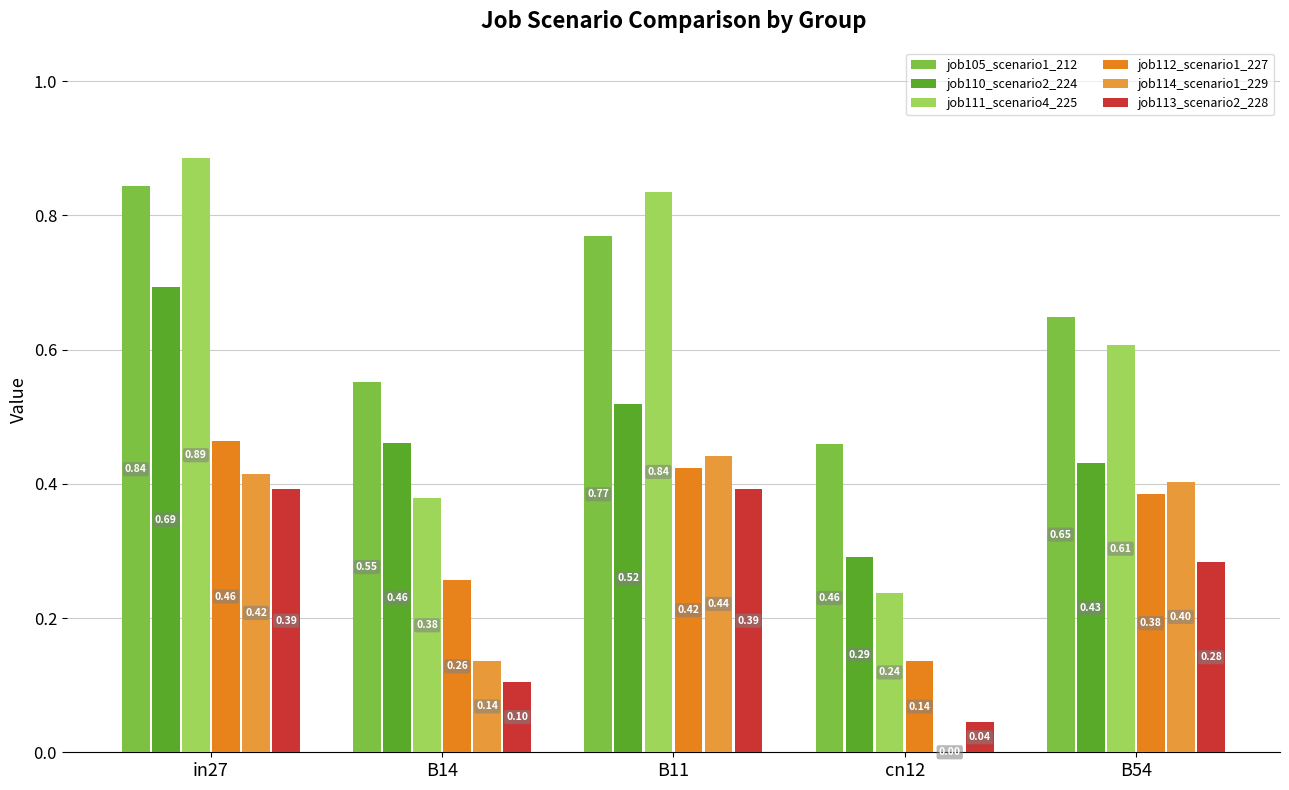

What is the sum of all job112_scenario1_227 values?

1.7